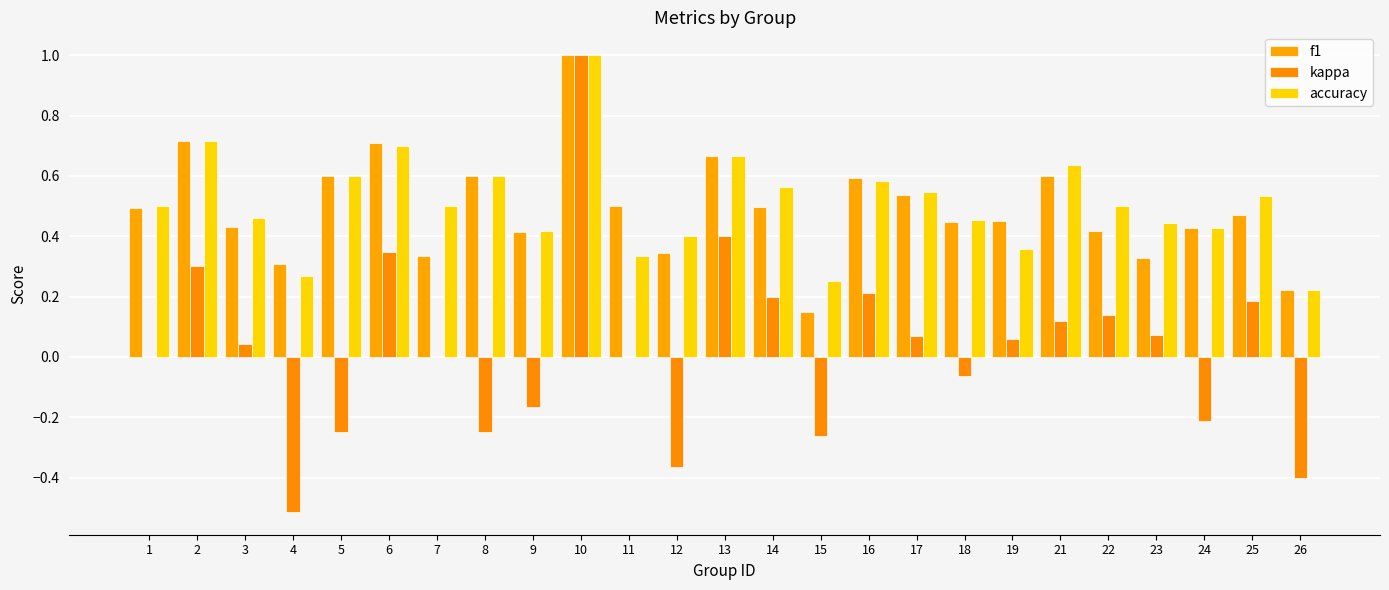

Which label corresponds to the smallest value in the chart?

4